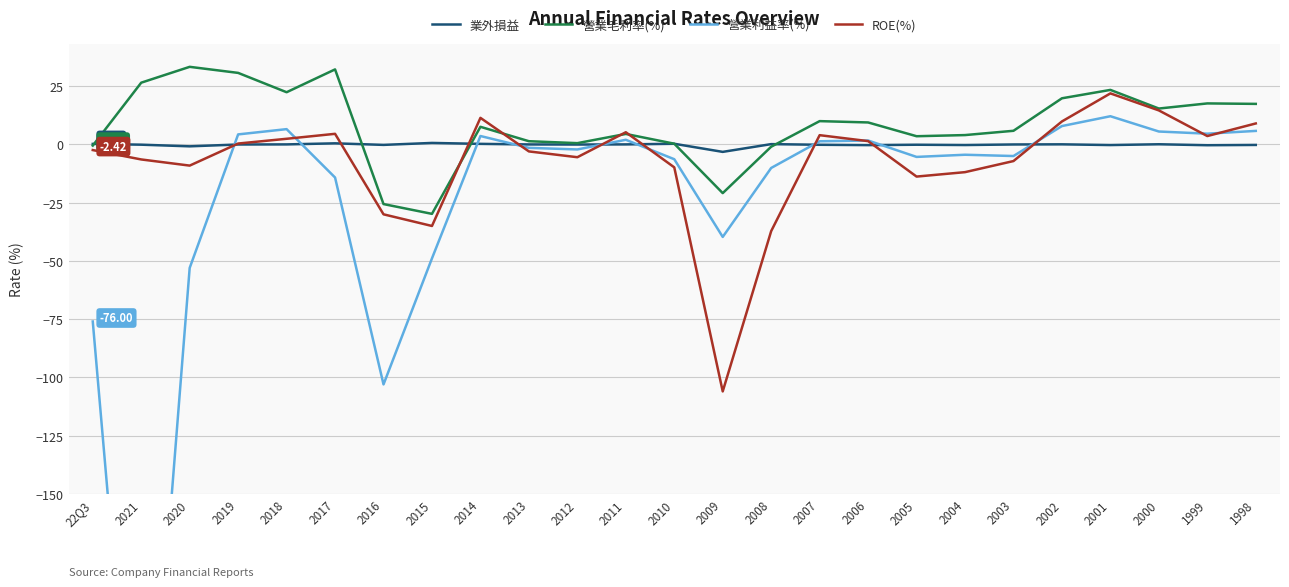

What is the difference between the second highest and second lowest values in the ROE(%) series?

51.8